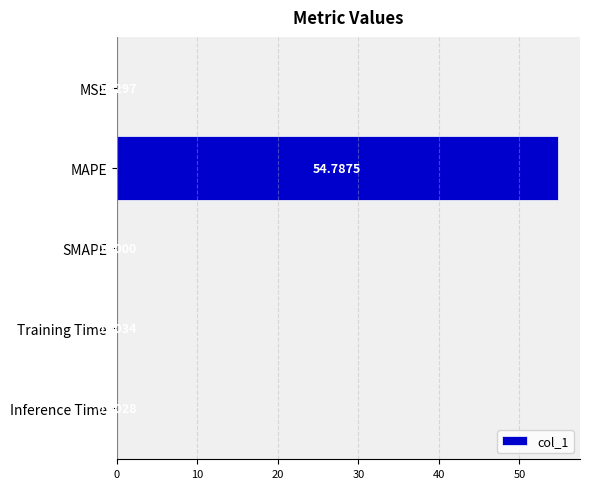

Which label corresponds to the largest value in the chart?

MAPE